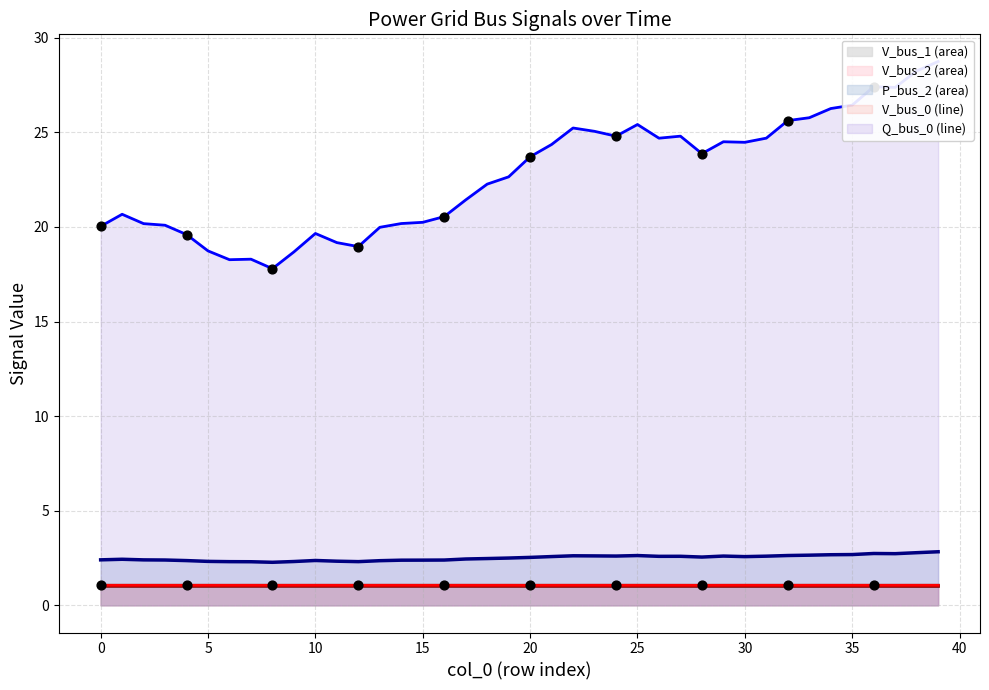

Which series reaches the minimum Y coordinate?

V_bus_2